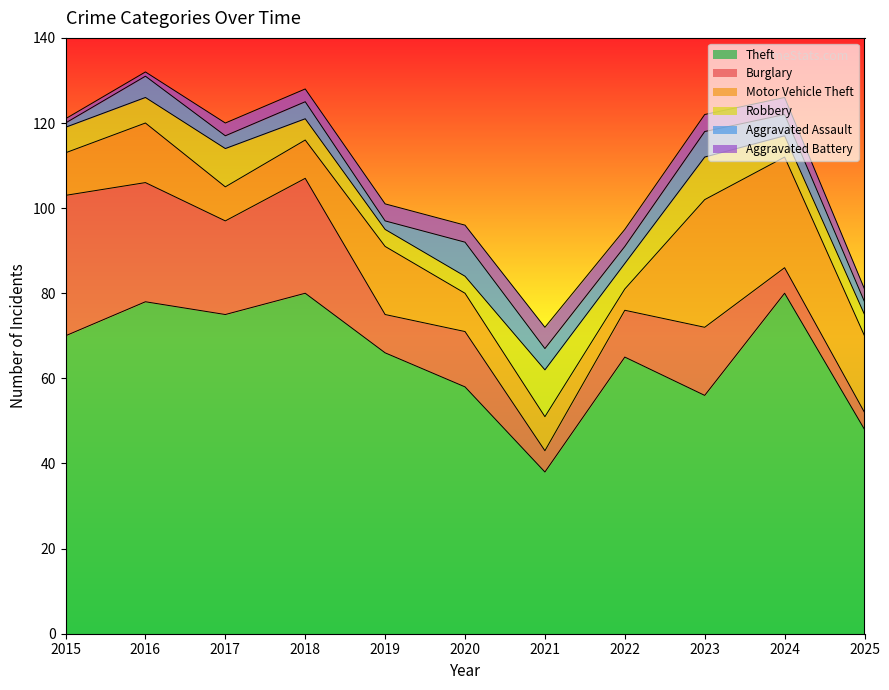

What is the sum of the Aggravated Battery values at 2023 and 2022?

8